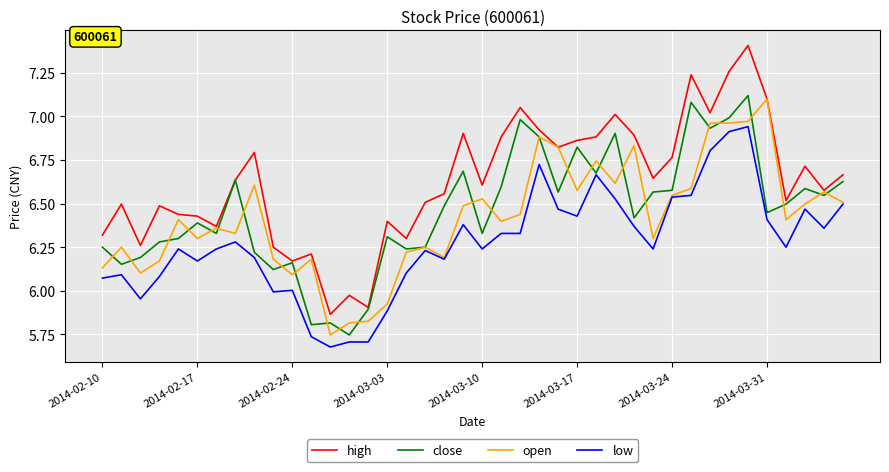

List the series in order of their peak value, highest first.

high, close, open, low